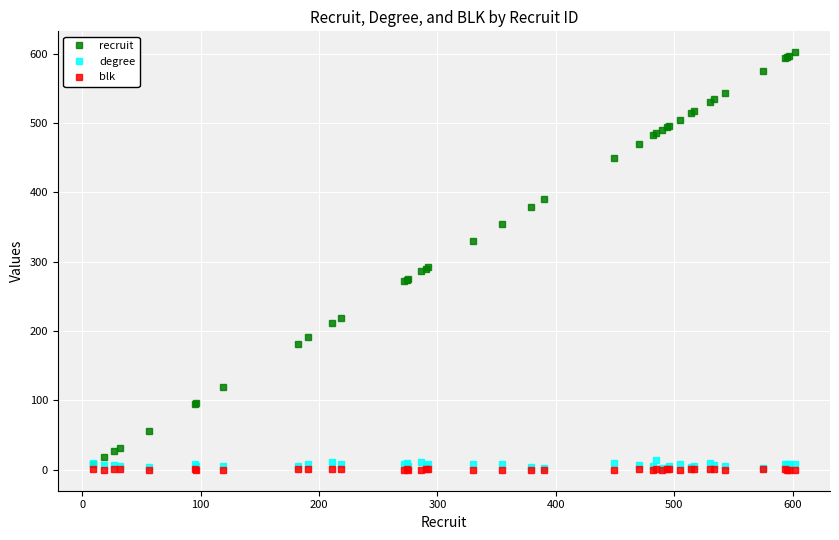

True or false: degree has more than 2 interior local peaks.

True